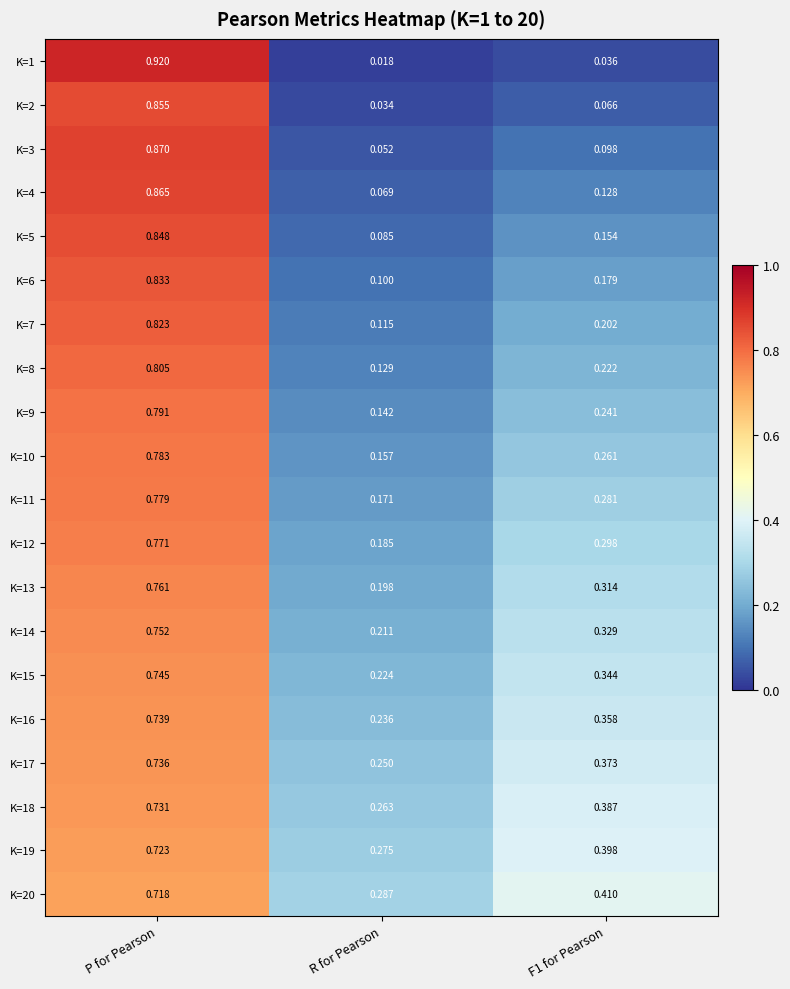

At which category is the sum across all series the highest?

P for Pearson